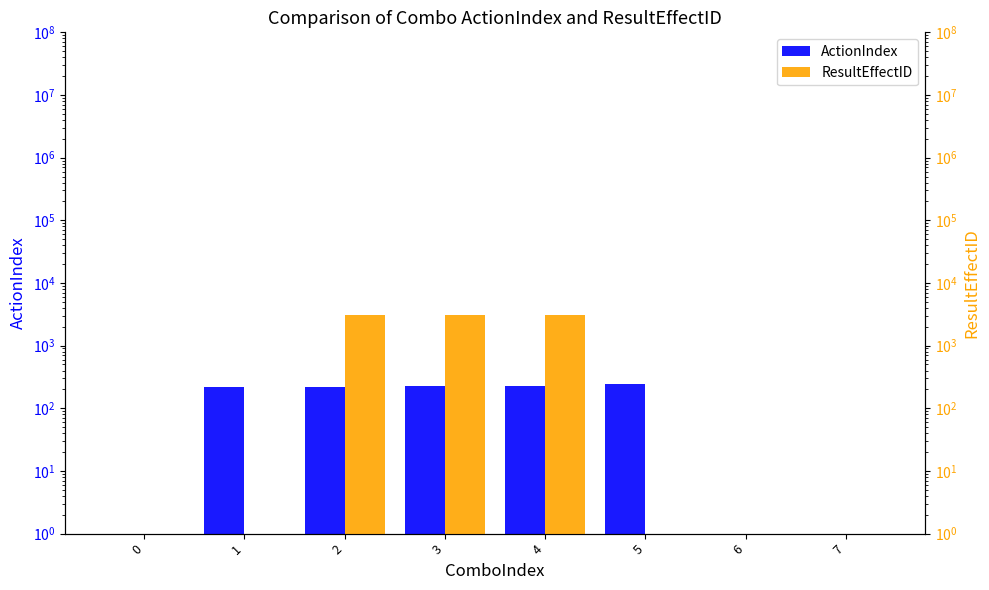

Between 1 and 5, which series saw the biggest shift?

ActionIndex